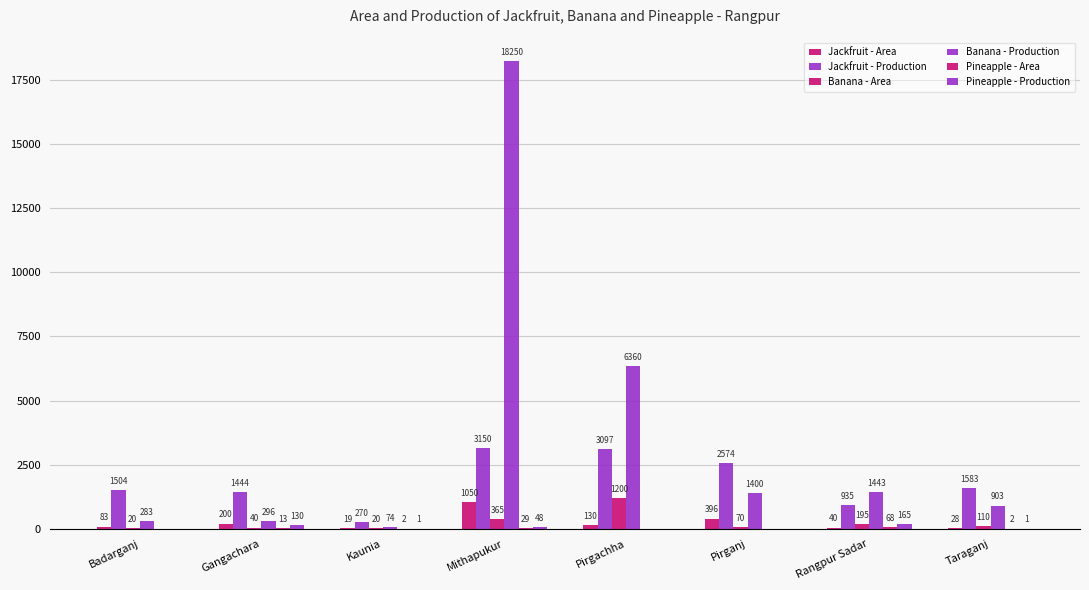

The Banana - Production series shows 97 at Kaunia. True or false?

False